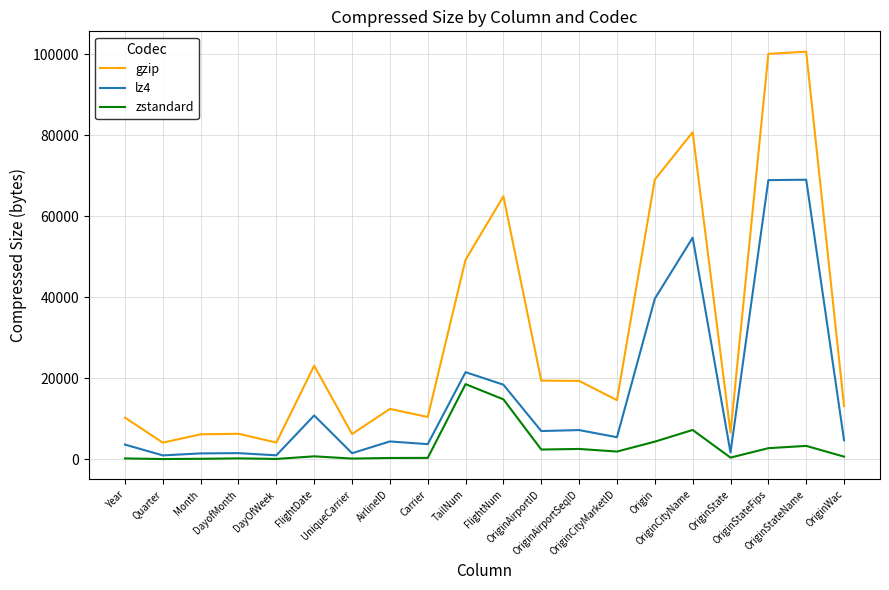

True or false: gzip has a value of 80802 at OriginCityName.

True